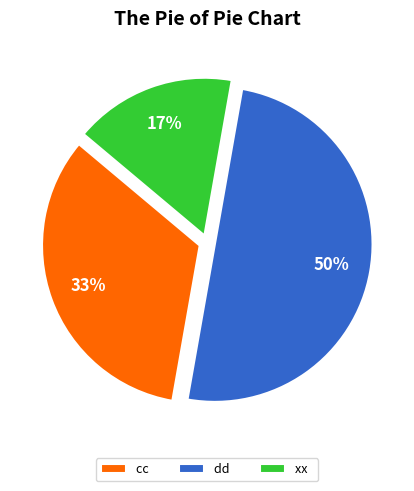

To the nearest percent, what percentage of the pie is xx?

17%